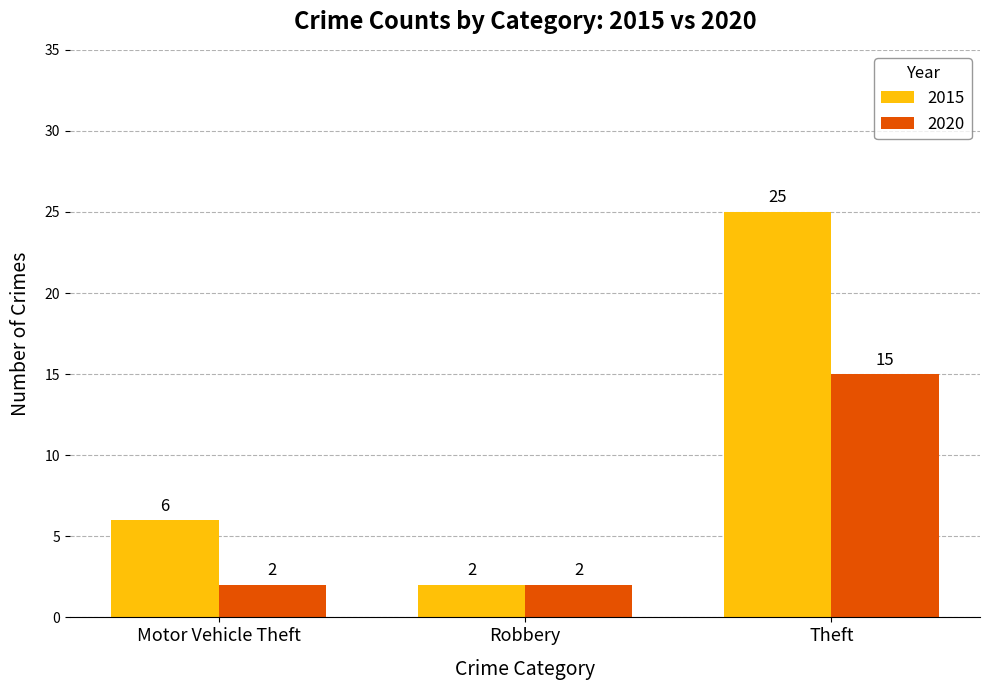

How many series are shown in this chart?

2